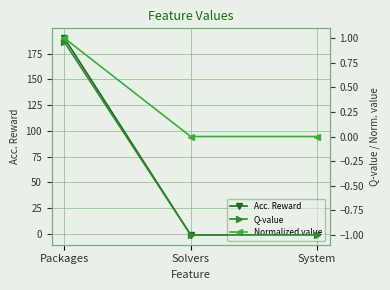

Which series has the largest range (max minus min)?

Acc. Reward